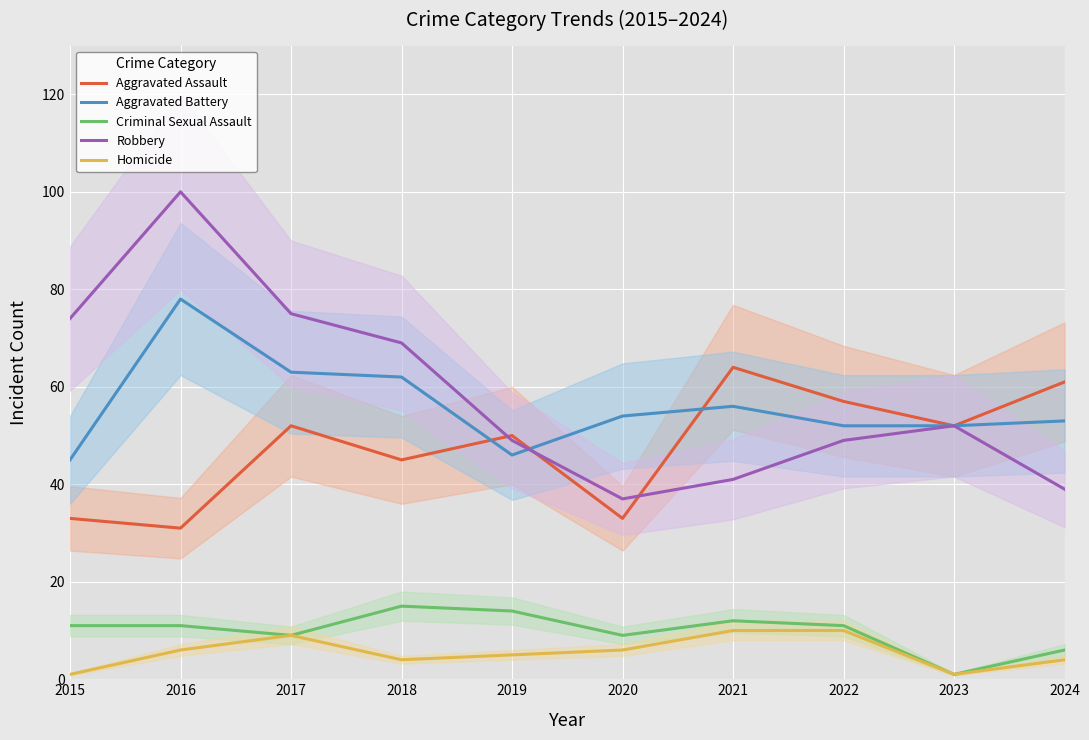

Where does the Aggravated Battery series first go above 54?

2016